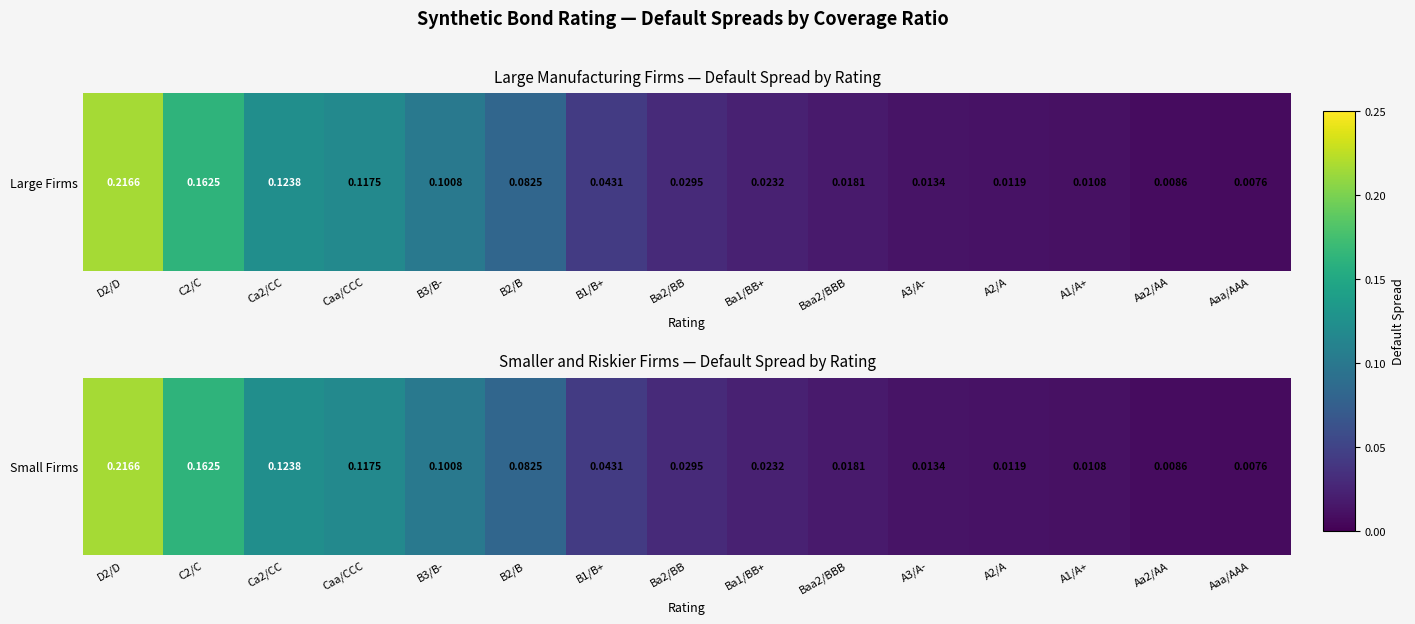

Rank the categories by value from lowest to highest.

Aaa/AAA, Aa2/AA, A1/A+, A2/A, A3/A-, Baa2/BBB, Ba1/BB+, Ba2/BB, B1/B+, B2/B, B3/B-, Caa/CCC, Ca2/CC, C2/C, D2/D